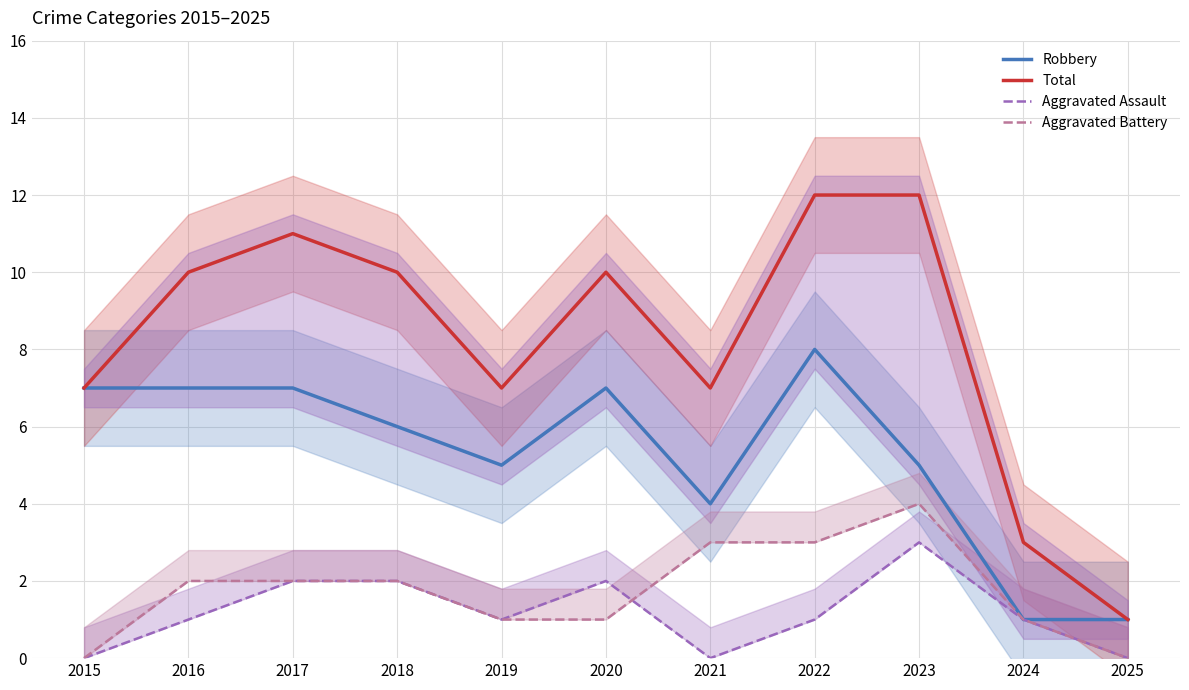

How many categories are shown in the chart?

11